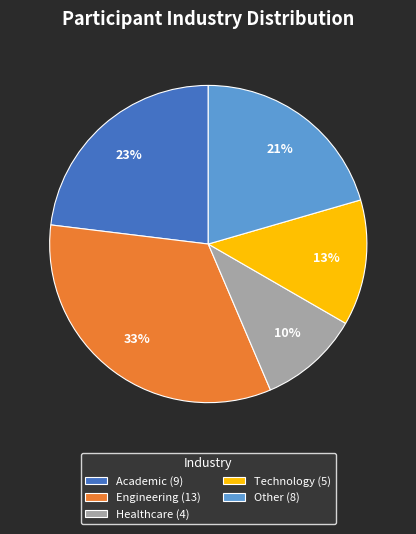

Is there a majority slice in this chart?

No